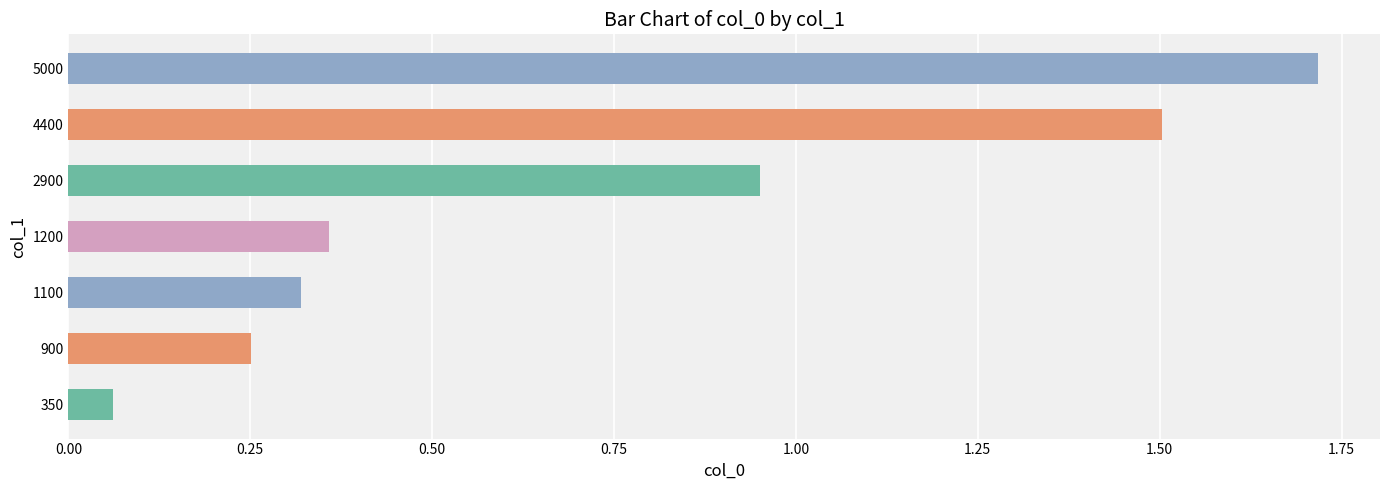

The chart shows a value of 0.4 at 900. True or false?

False